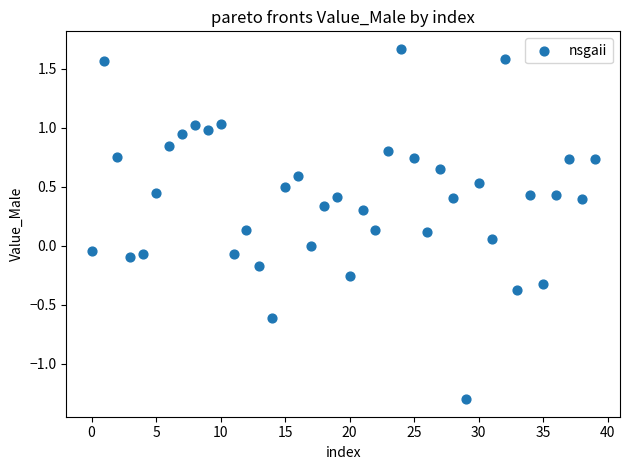

What is the range of Y values (max minus min)?

3.0